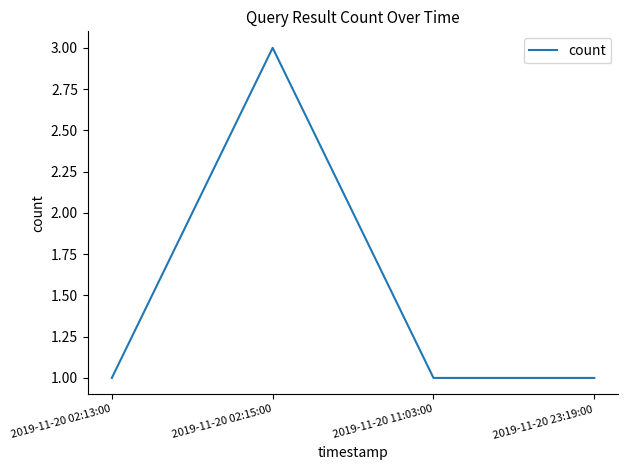

At which category does the chart reach its peak across all series?

2019-11-20 02:15:00